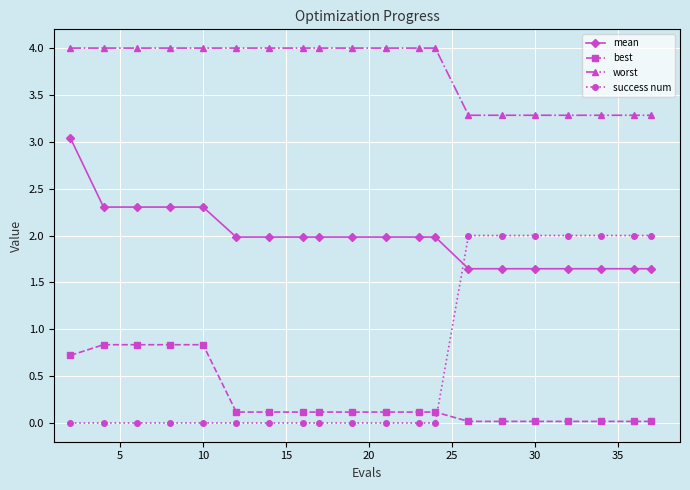

Which series has the widest spread of values?

success num